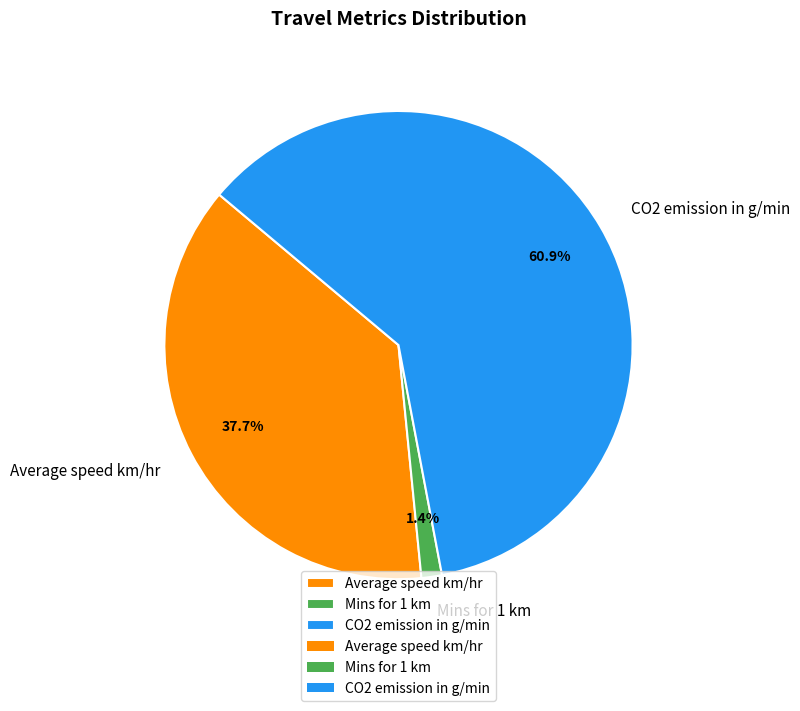

Combined, do Average speed km/hr and Mins for 1 km account for over 50%?

No